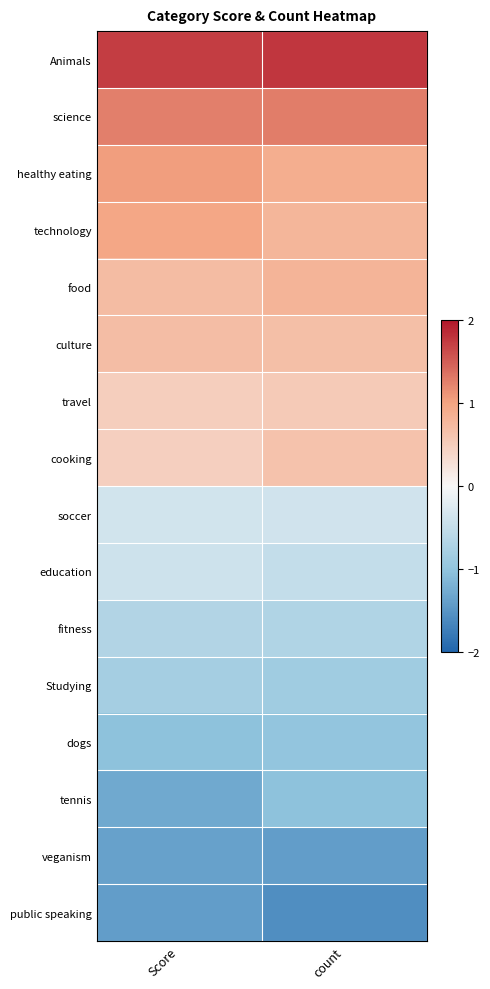

Which label corresponds to the largest value in the chart?

count